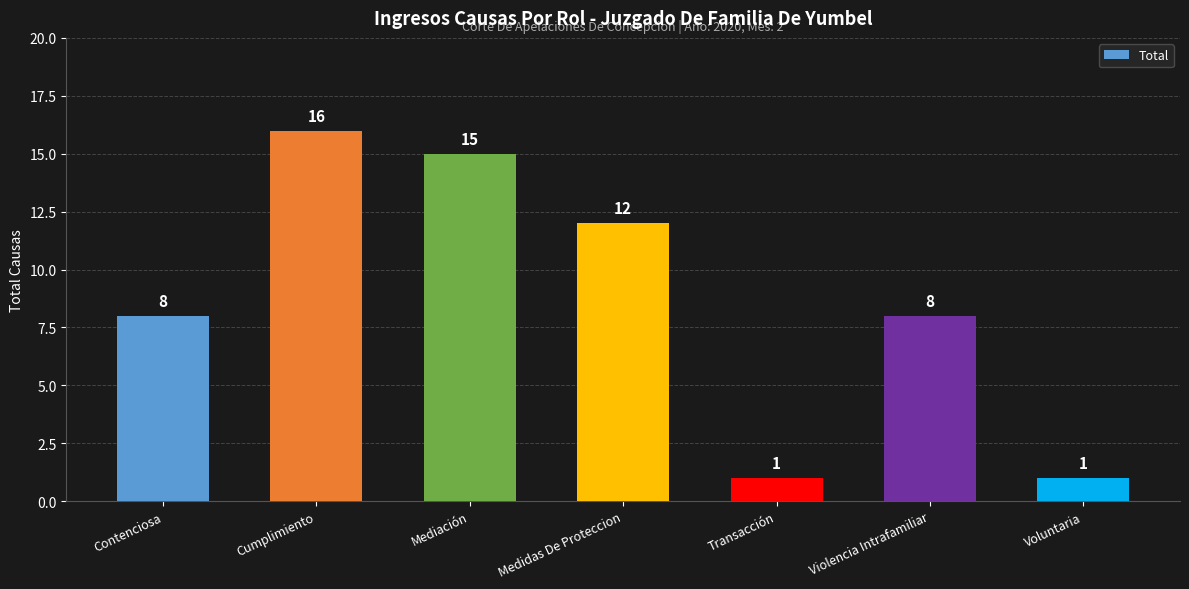

The chart shows a value of 27 at Cumplimiento. True or false?

False